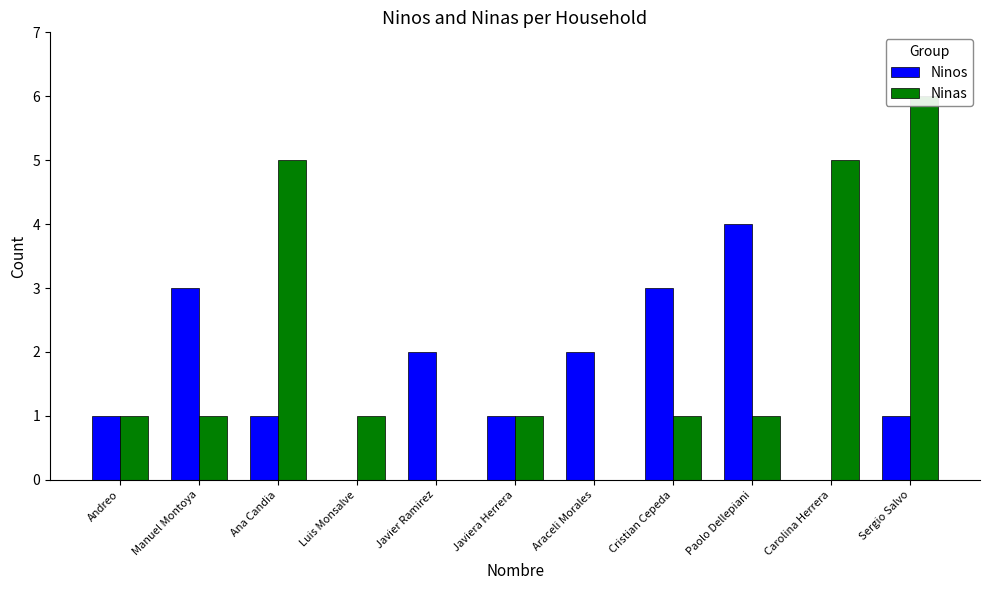

Count the Ninas values in the range 1 to 5.

8